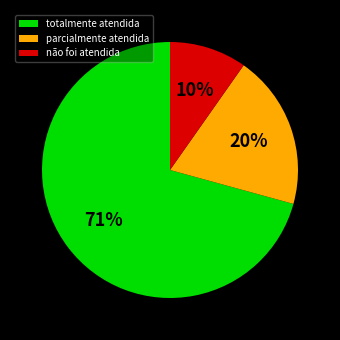

To the nearest percent, what percentage of the pie is parcialmente atendida?

20%